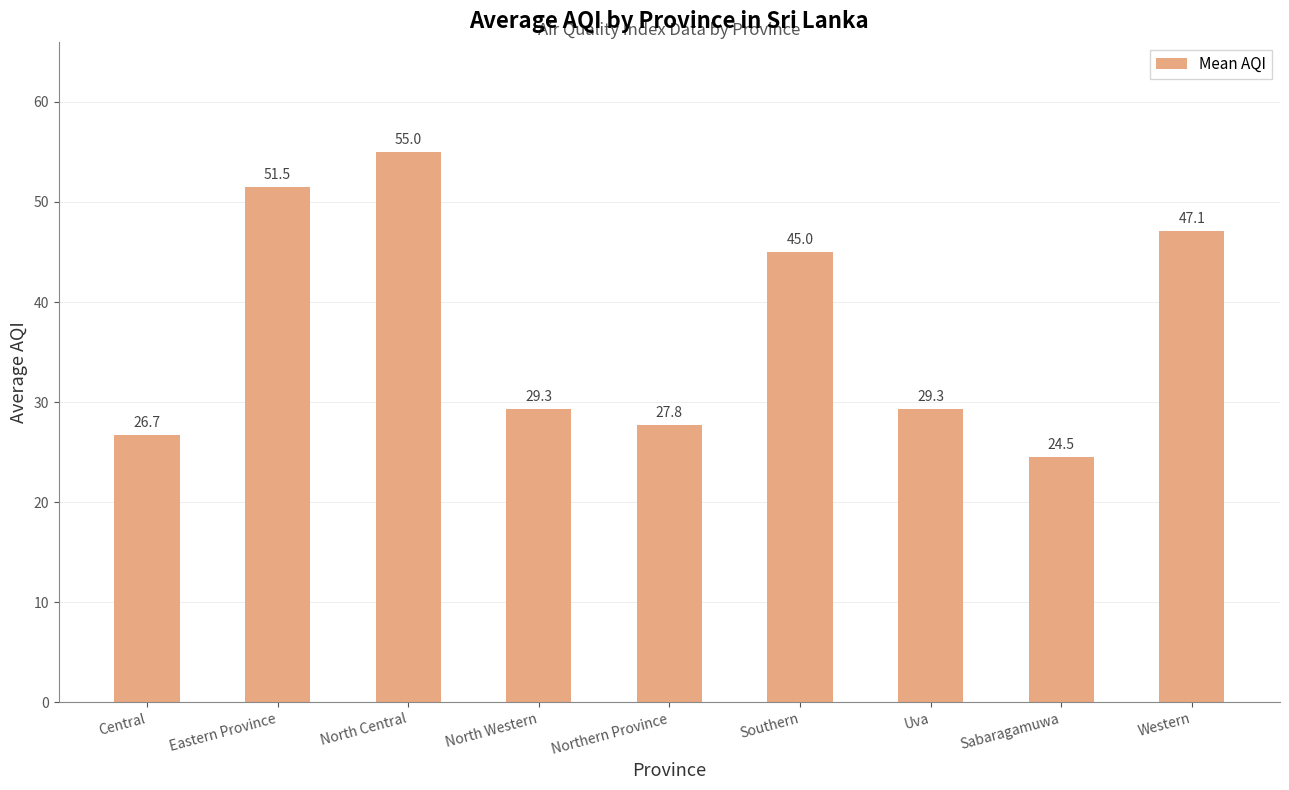

What is the value of the 9th bar from the left?

47.1